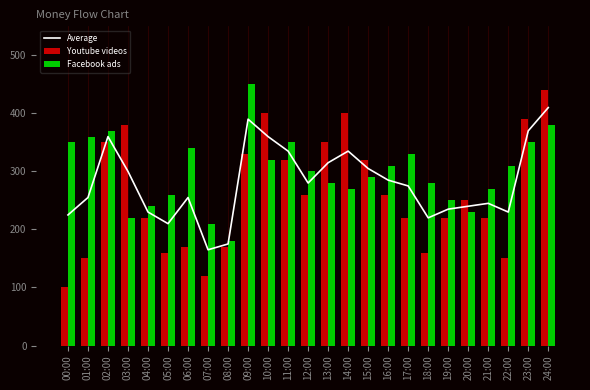

True or false: Average has a value of 370 at 23:00.

True